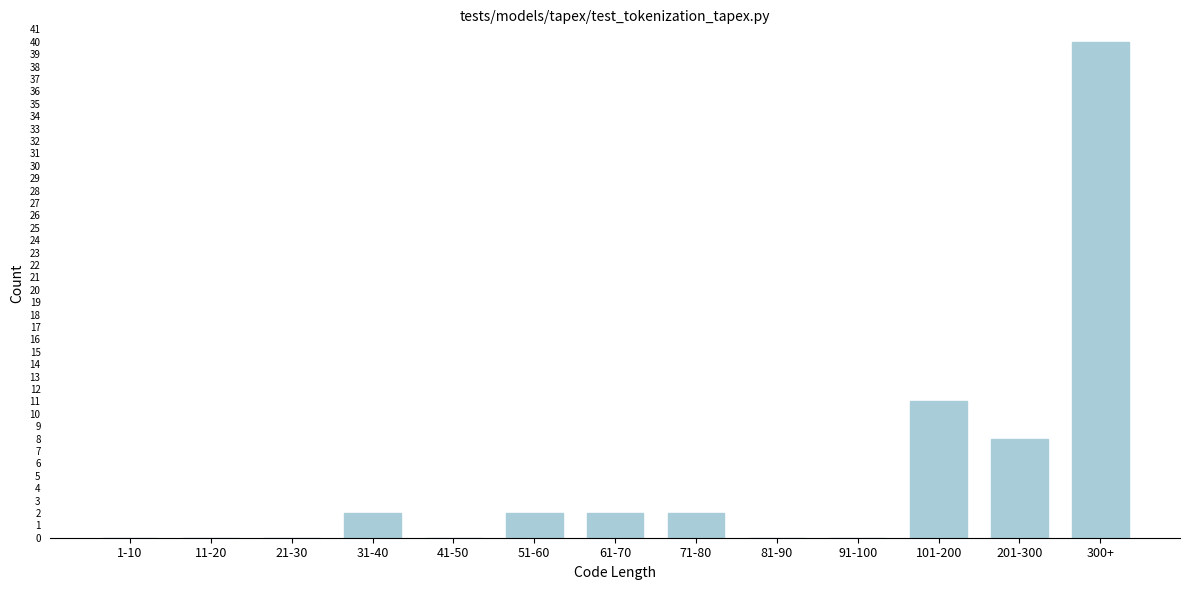

Reading left to right, transcribe all the data shown in this chart.

1-10=0	11-20=0	21-30=0	31-40=2	41-50=0	51-60=2	61-70=2	71-80=2	81-90=0	91-100=0	101-200=11	201-300=8	300+=40